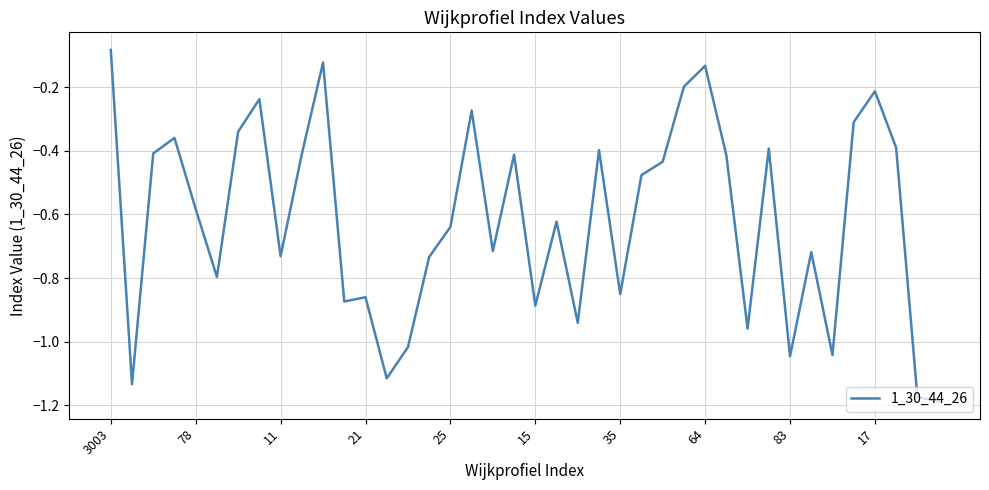

Does the chart have visible grid lines?

Yes